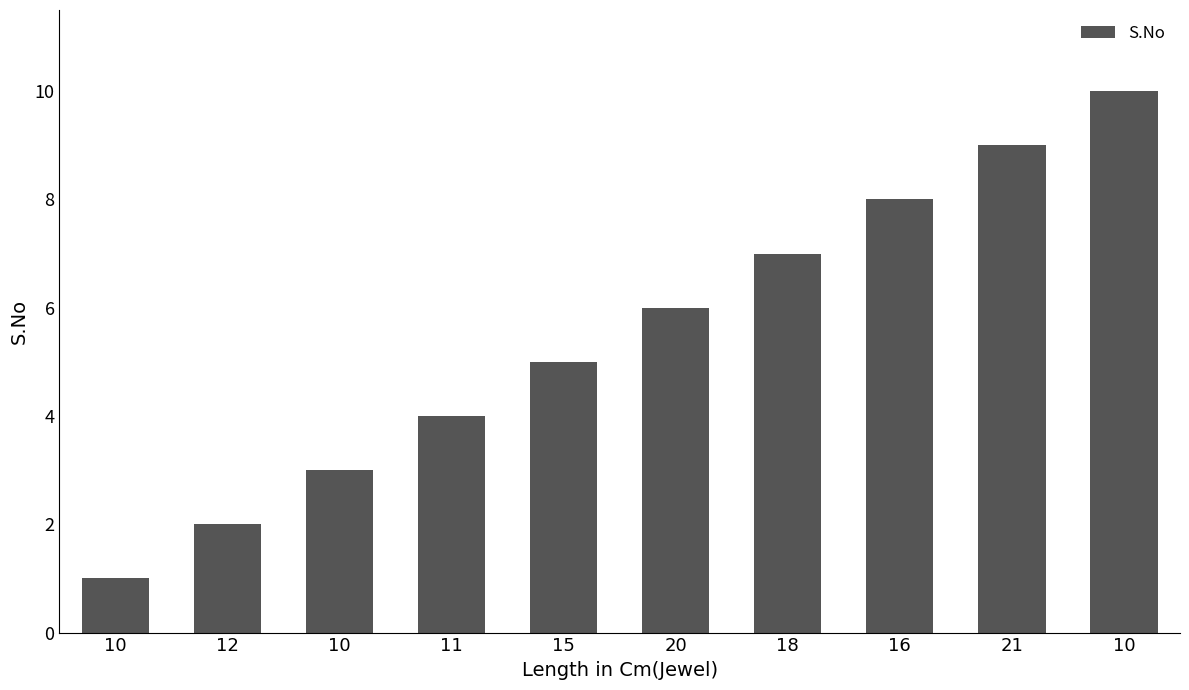

The chart shows a value of 7 at 18. True or false?

True